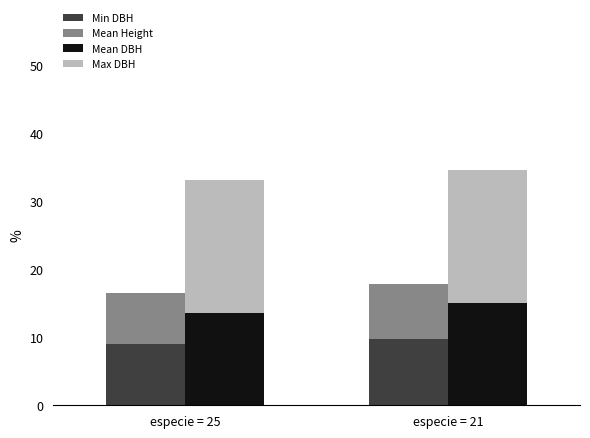

What is the total value across all series at especie = 21?

52.3